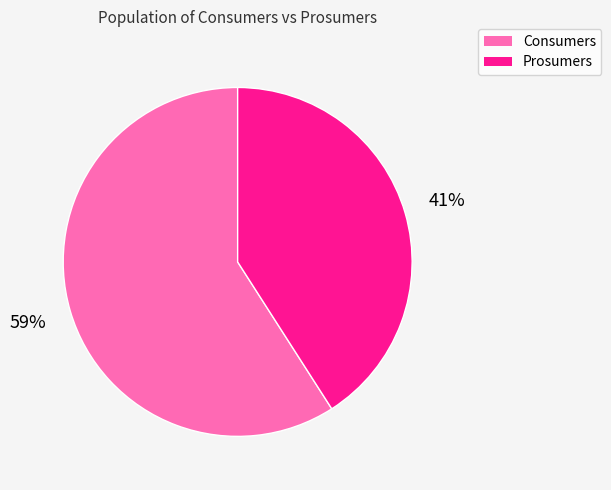

Which has a higher value, Prosumers or Consumers?

Consumers